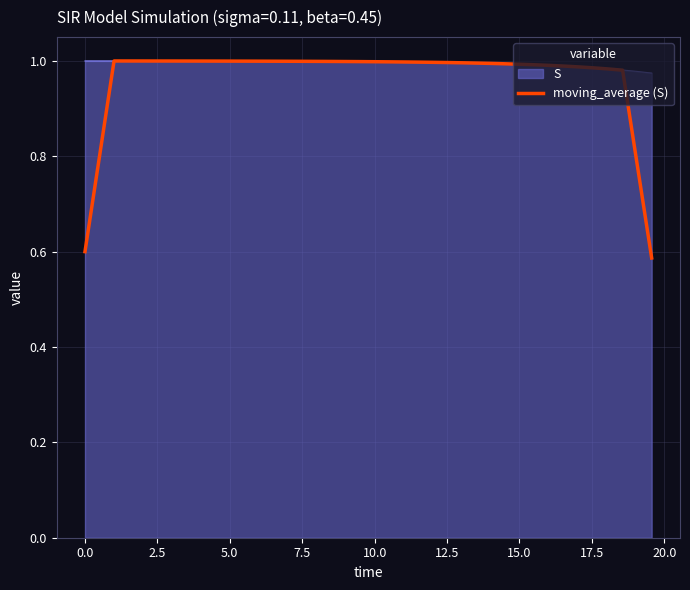

Which series has the largest range (max minus min)?

moving_average (S)